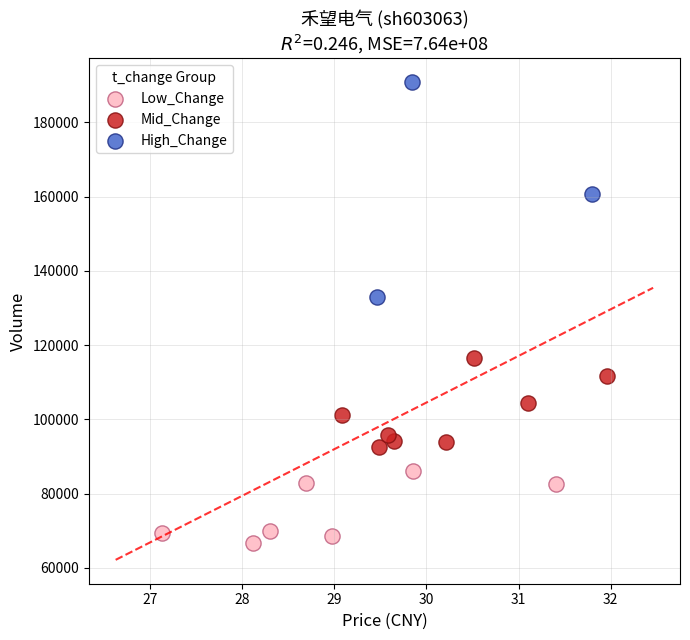

Which series contains the highest Y value?

High_Change